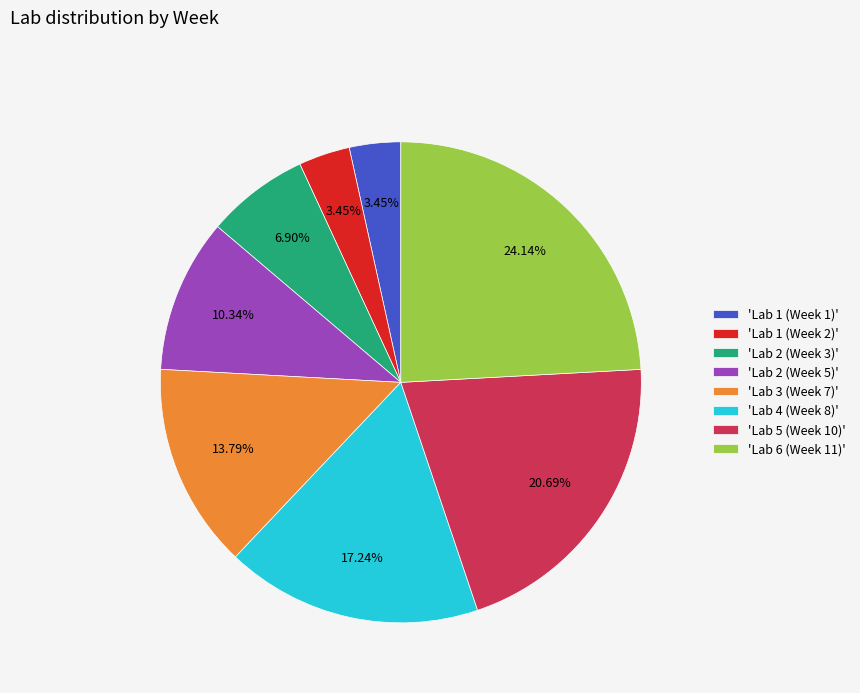

Does any single category account for the majority?

No